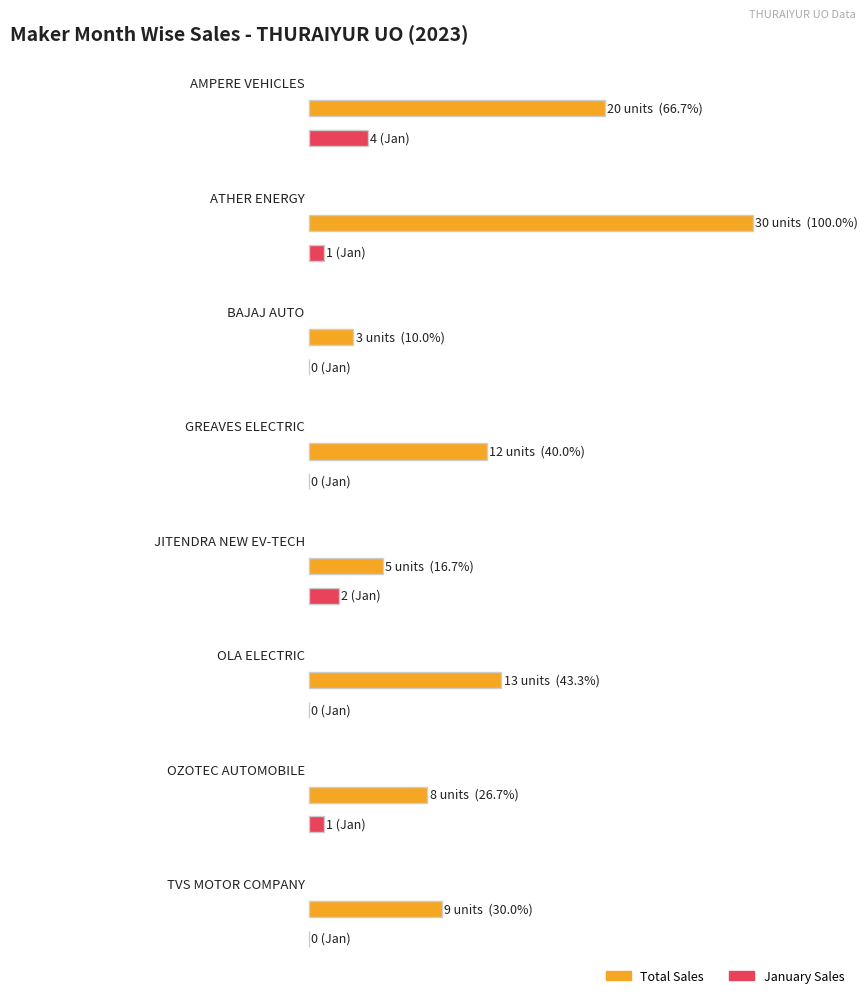

What is the sum of all values?

100